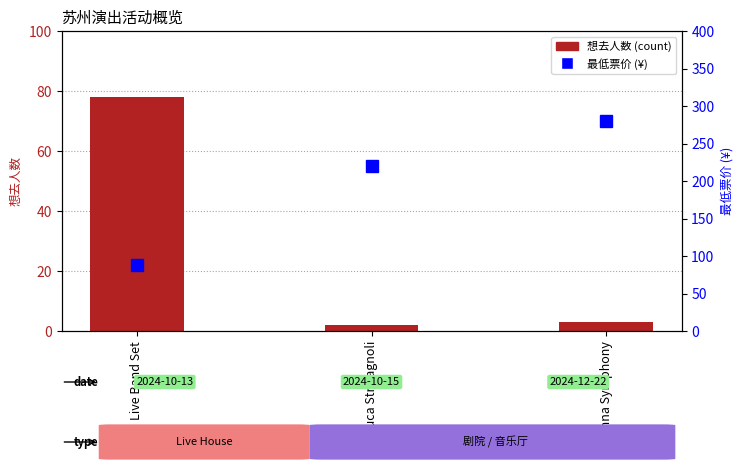

List the labels in order of 最低票价 (¥) value, largest first.

Vienna Symphony, Luca Stricagnoli, Live Band Set